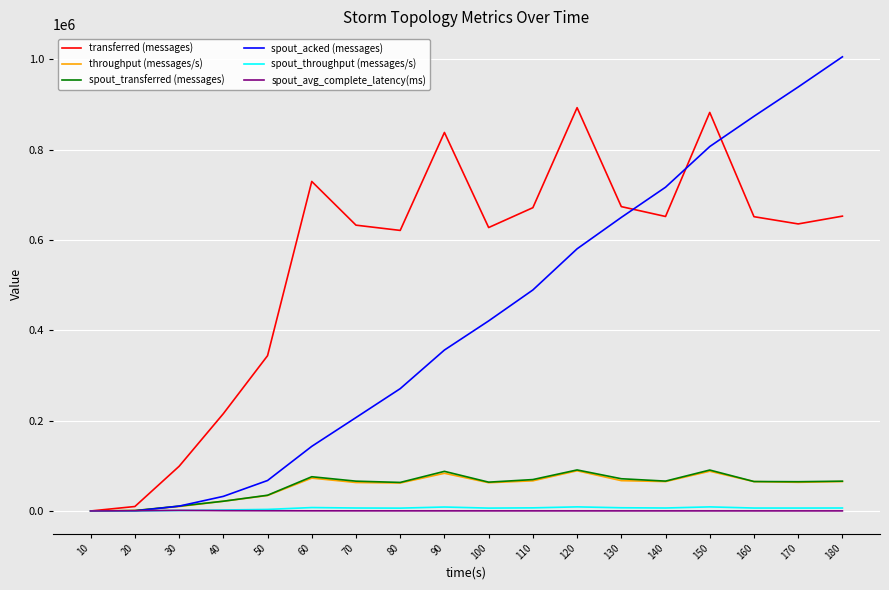

Which series has the widest spread of values?

spout_acked (messages)